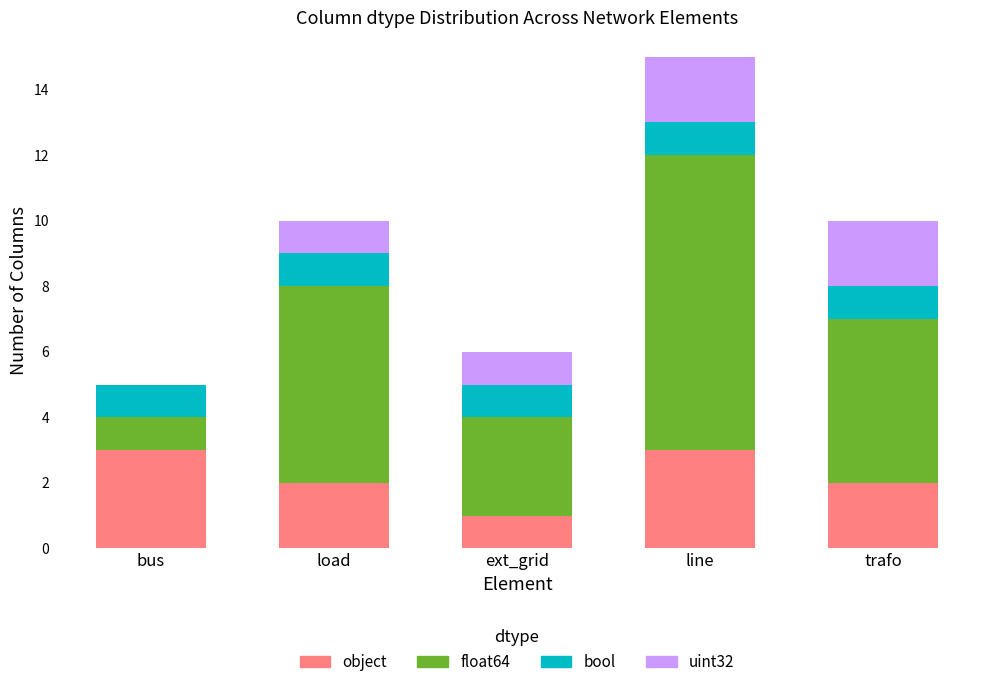

What are all the series names shown in the legend?

object, float64, bool, uint32